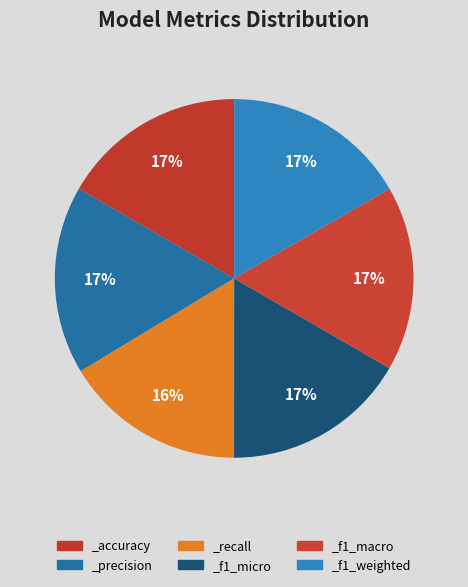

Which has a higher value, _f1_micro or _precision?

_precision